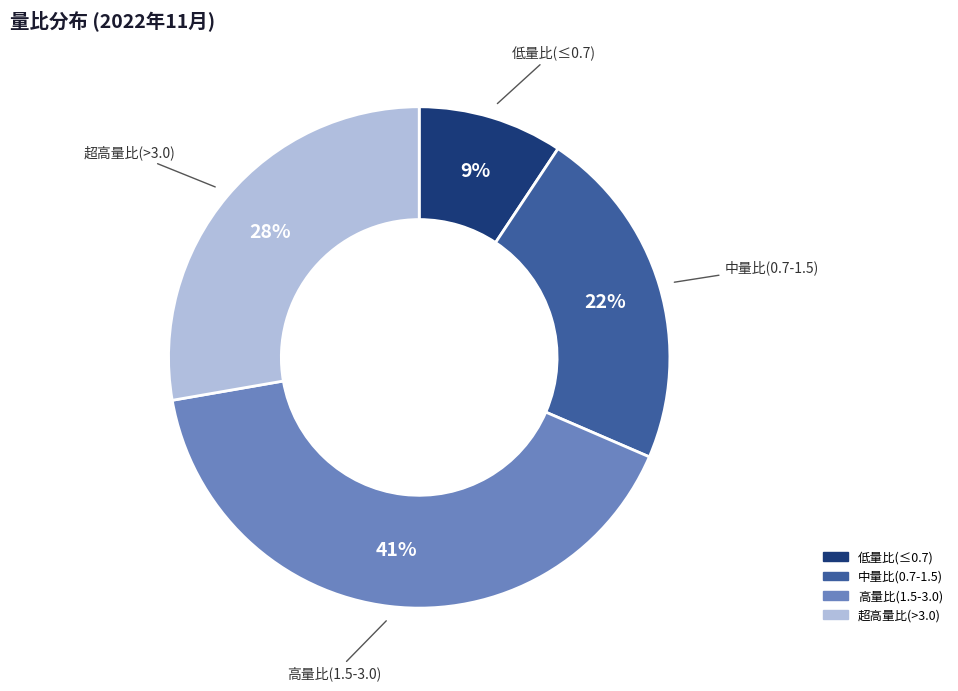

Is there any slice that represents more than half of the pie?

No